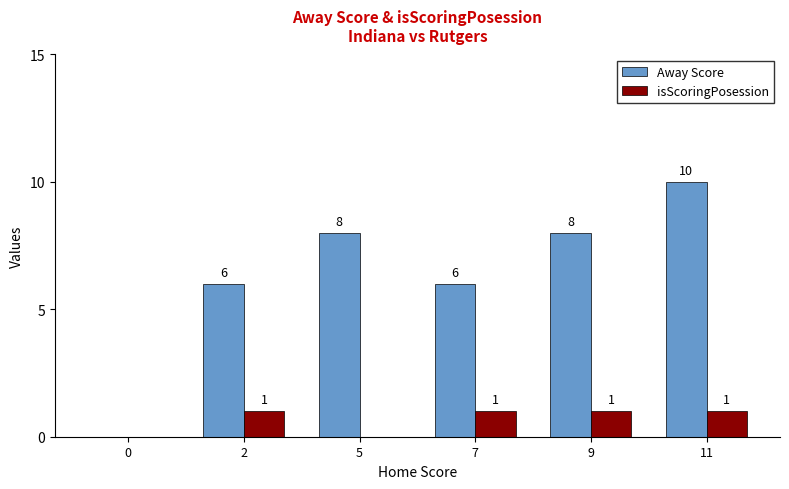

Reading left to right, what are all the values shown in this chart?

Away Score: 0	6	8	6	8	10
isScoringPosession: 0	1	0	1	1	1